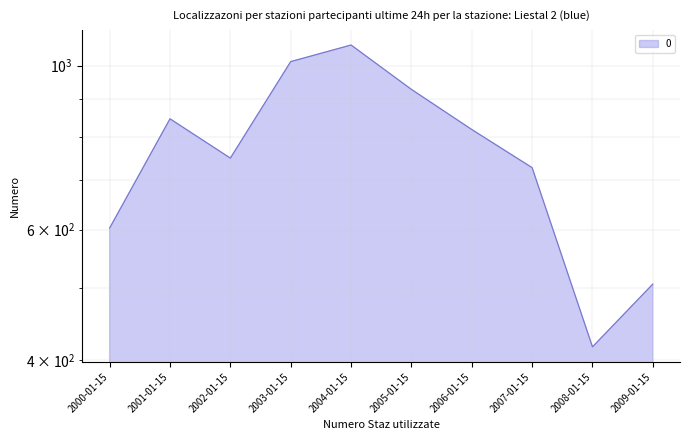

What is the sum of the values at 2002-01-15 and 2000-01-15?

1352.7